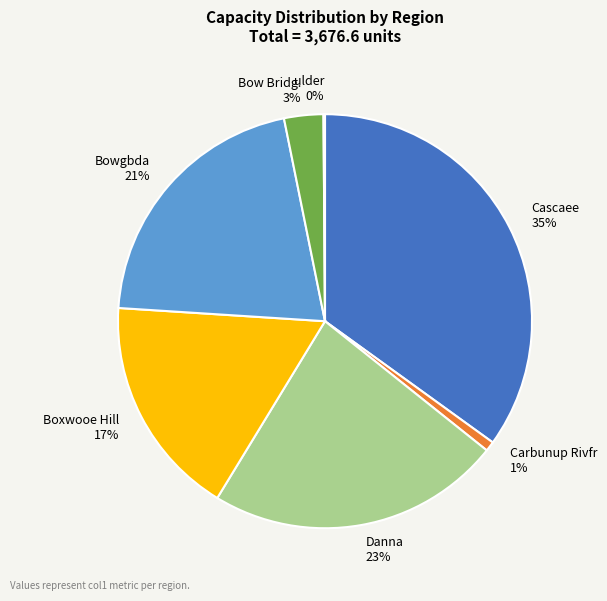

To the nearest percent, what portion does Cascaee represent?

35%